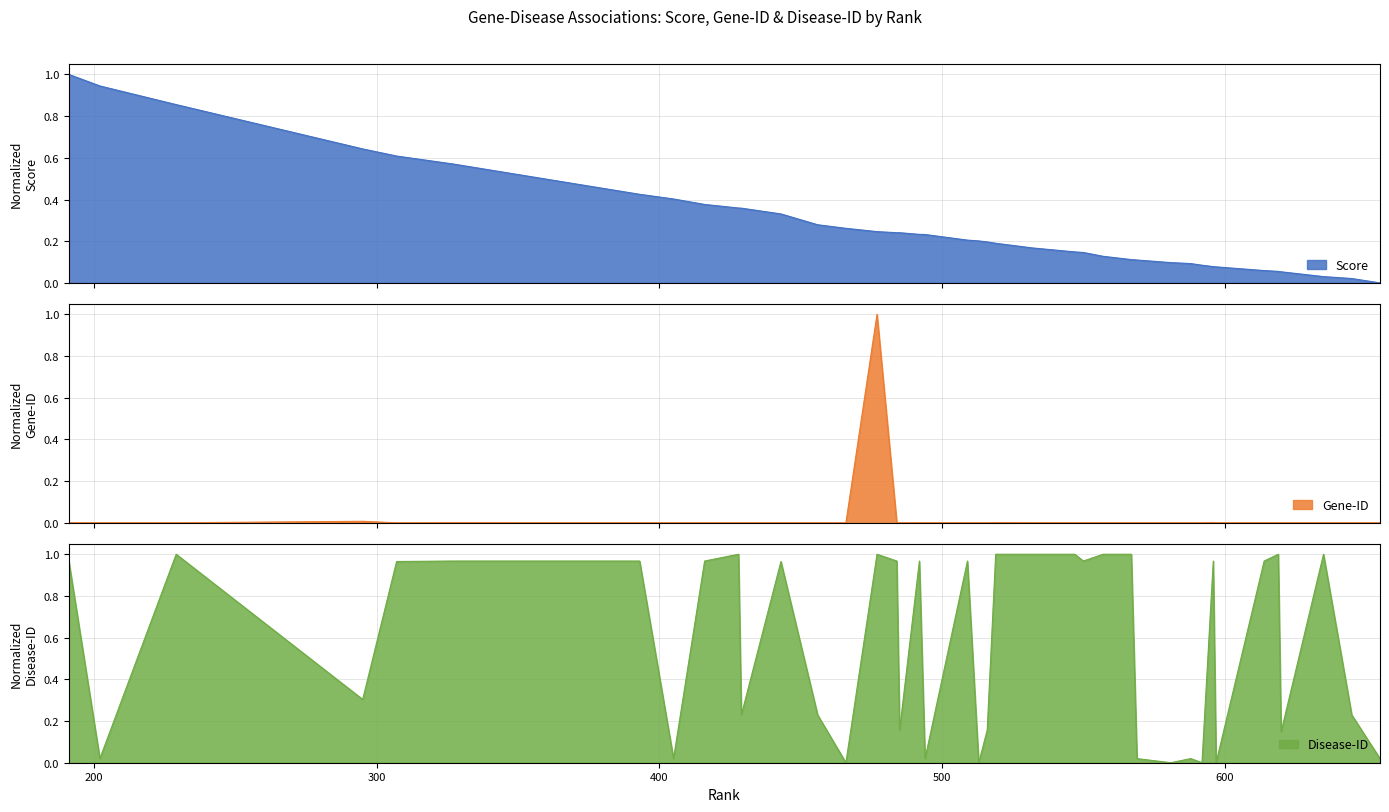

In Disease-ID_norm, how many points are higher than both neighbors (excluding endpoints)?

10